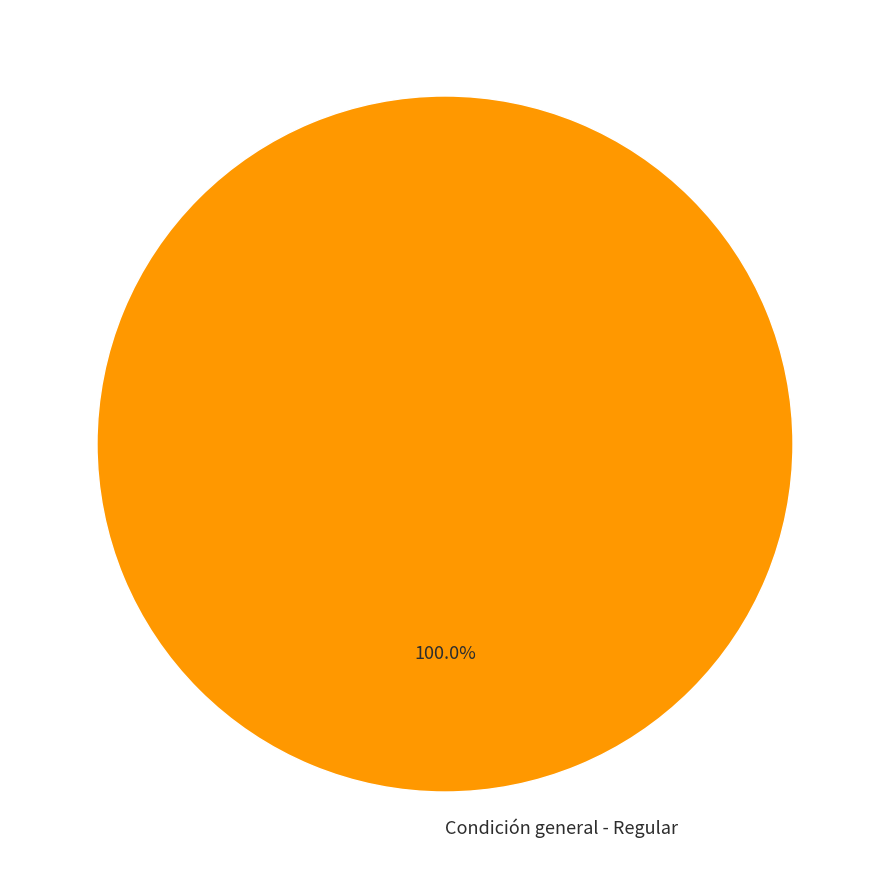

Rank the categories by value from lowest to highest.

Condición general - Regular